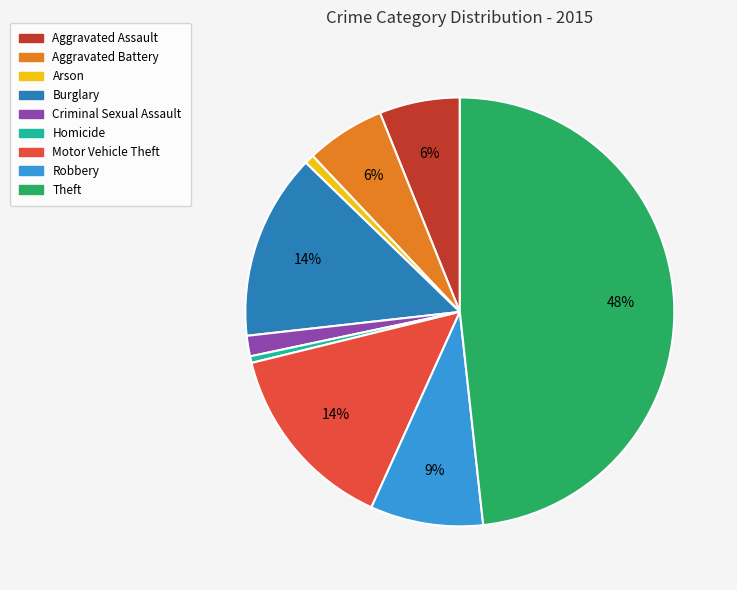

To the nearest percent, what is the average slice percentage?

11%